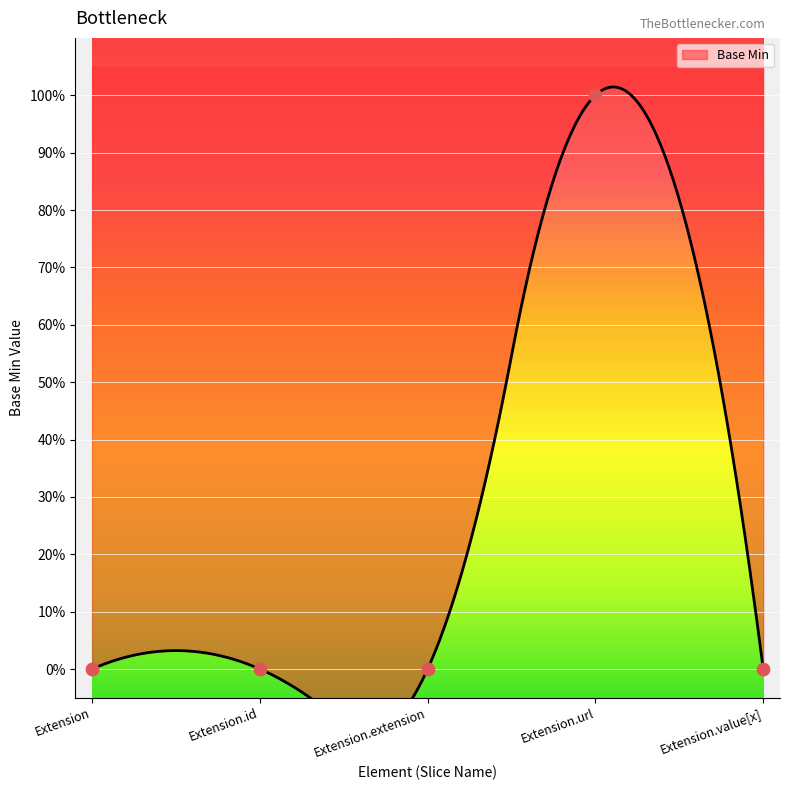

Between Extension.value[x] and Extension.id, which is larger?

Extension.value[x]